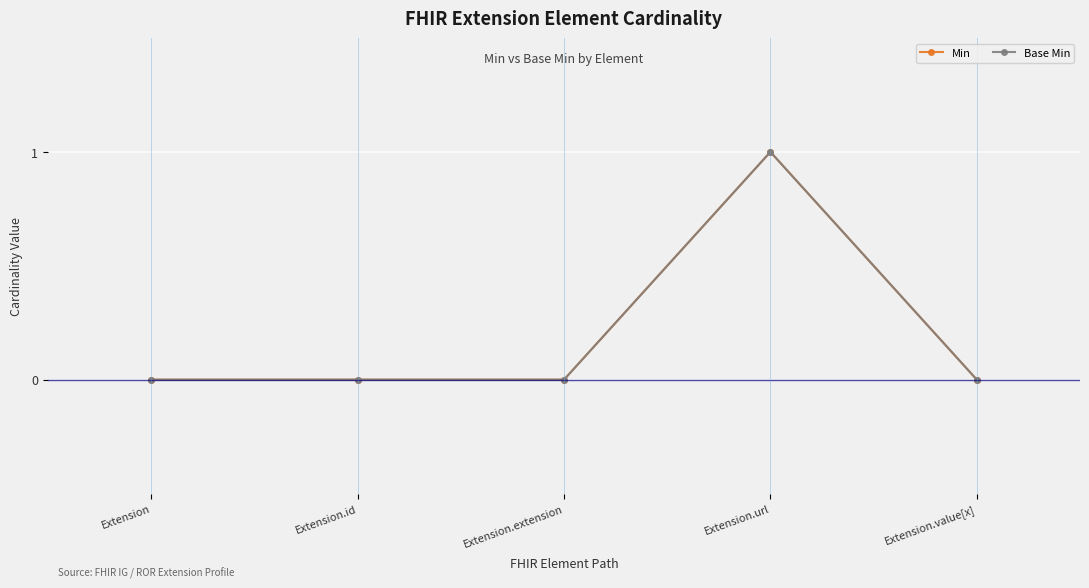

True or false: Min has more than 2 points higher than both neighbors.

False